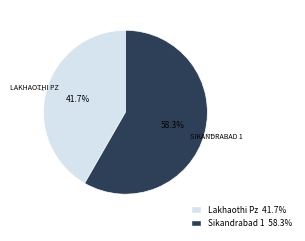

To the nearest percent, what portion does Lakhaothi Pz represent?

42%